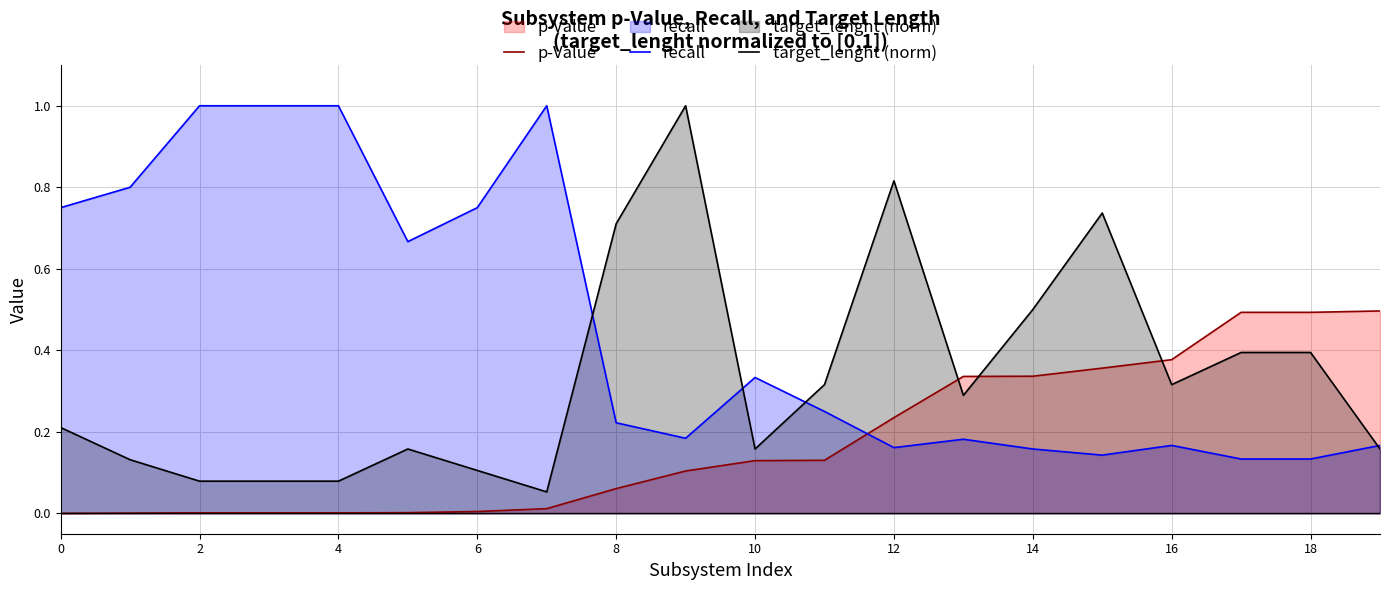

Count the recall values in the range 0 to 1.

20